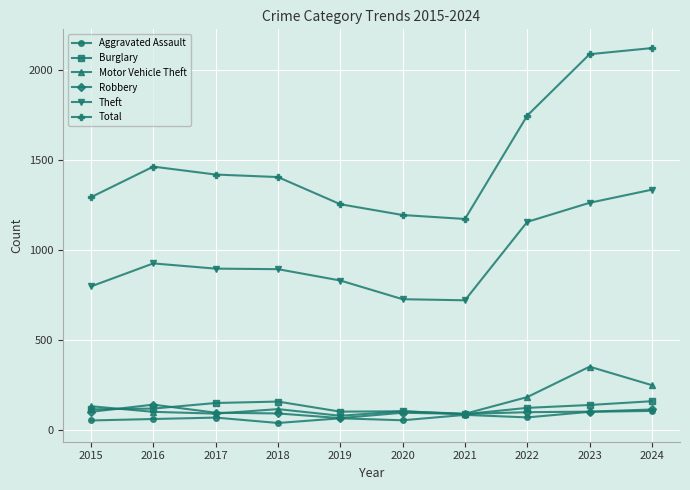

True or false: Burglary and Theft cross at least once.

False